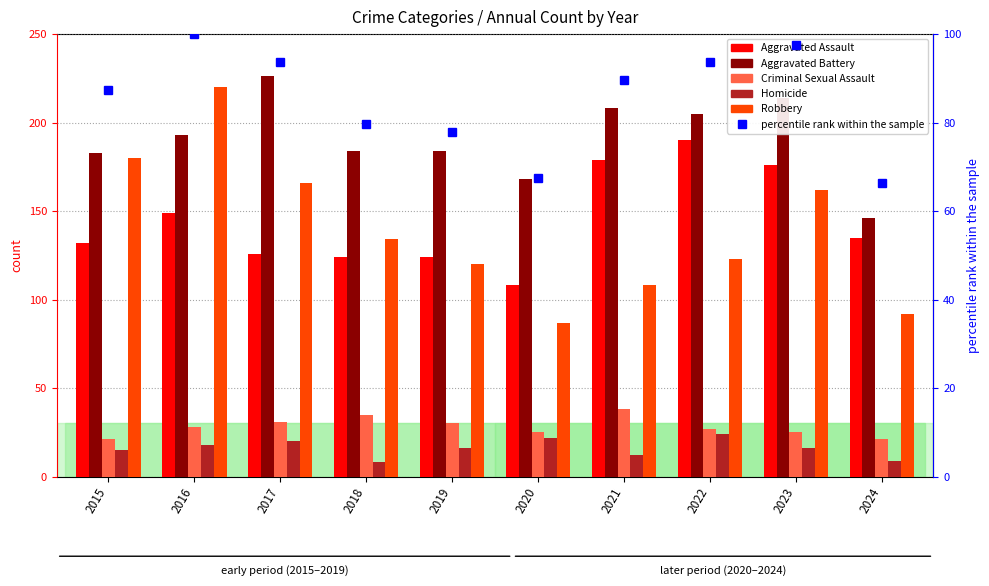

Which series has the largest total across all categories?

Aggravated Battery